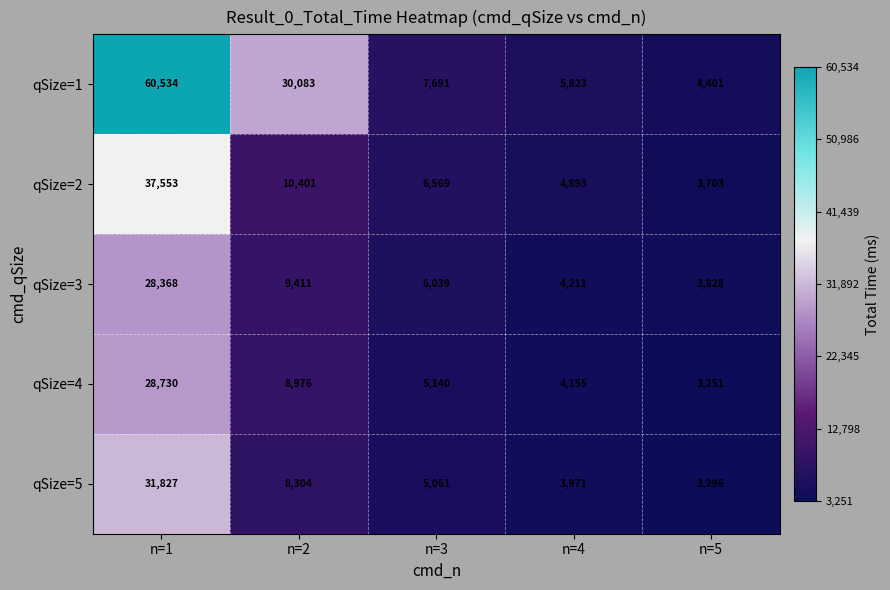

At which label does qSize=4 reach its minimum?

n=5